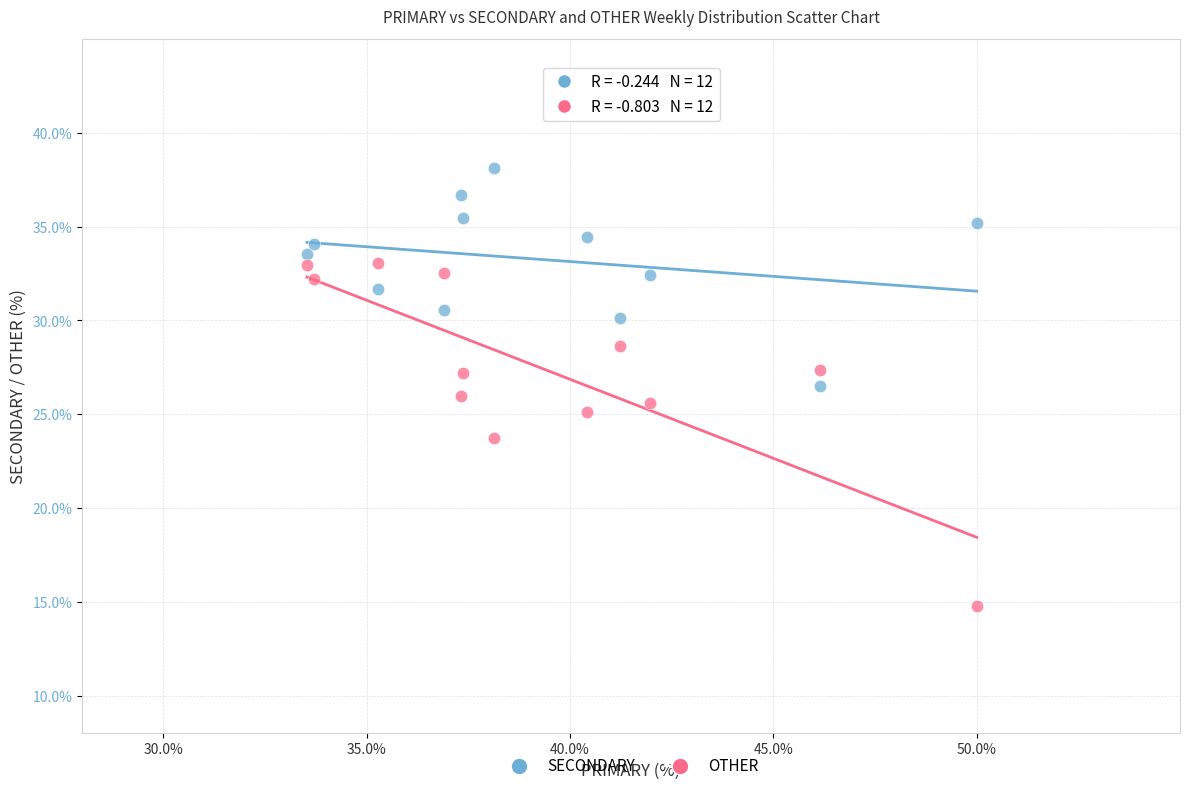

Which series reaches the minimum Y coordinate?

OTHER